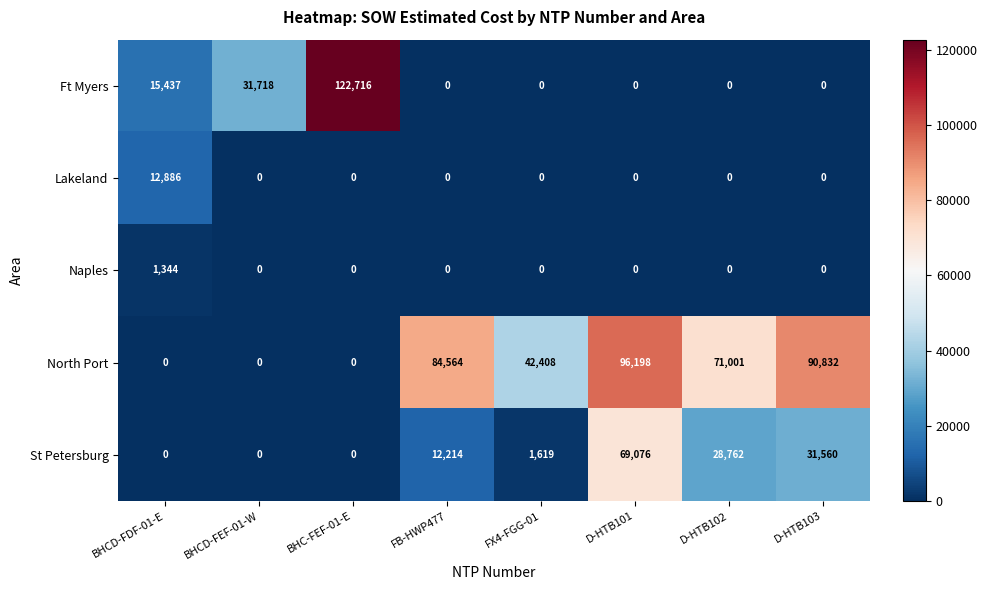

What is the difference between the maximum and second lowest values in the Naples series?

1344